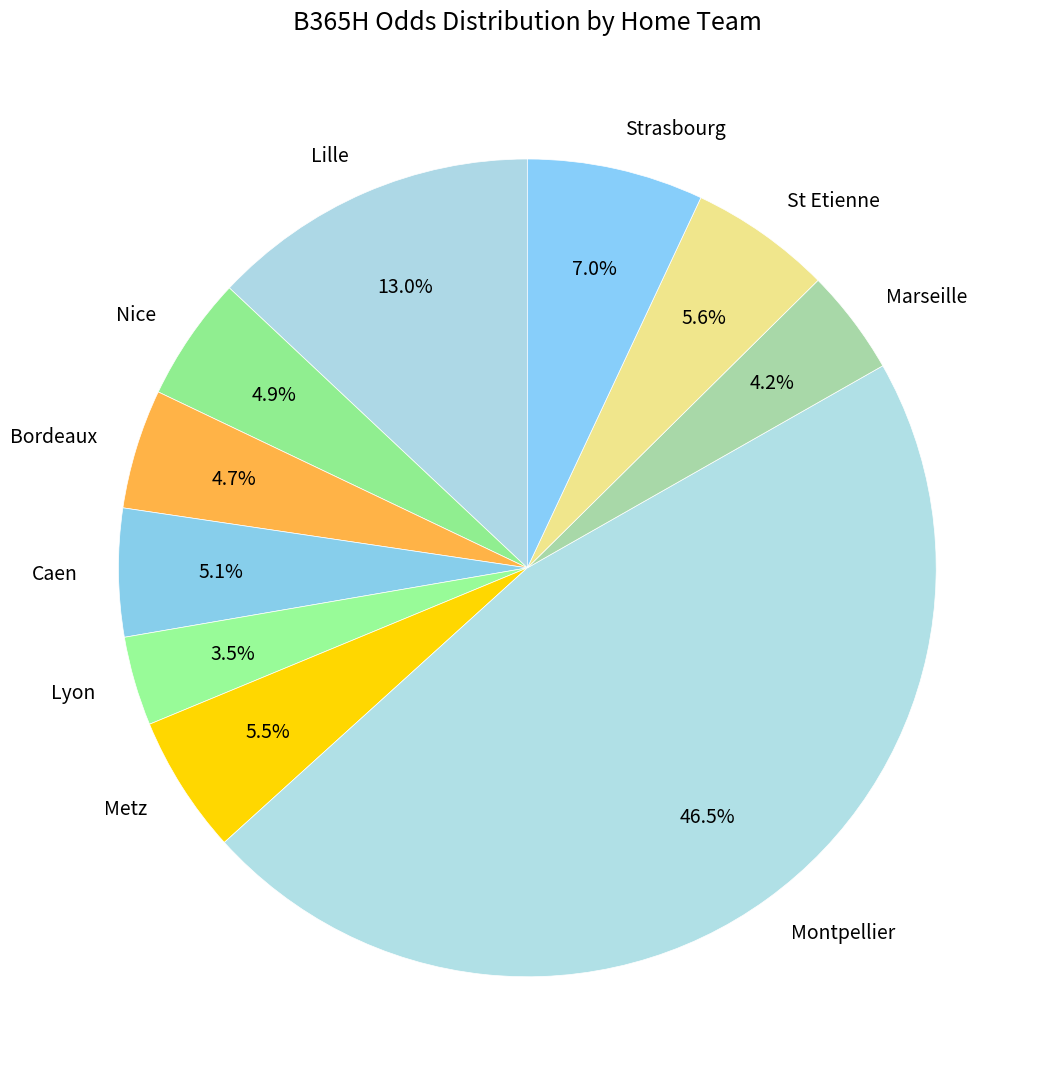

True or false: Lille accounts for 1% of the total.

False